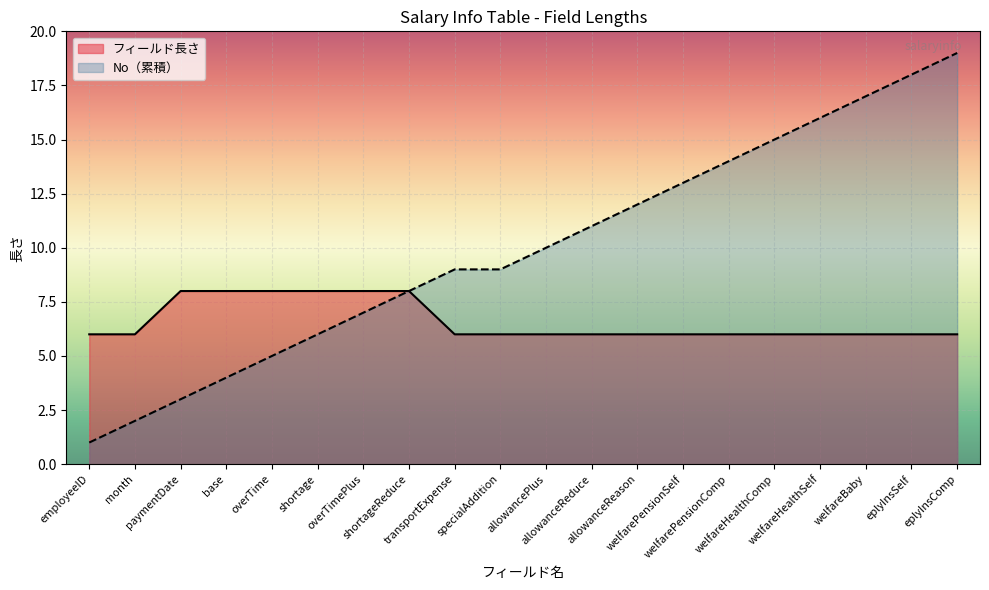

Reading left to right, transcribe all the data shown in this chart.

フィールド長さ: employeeID=6	month=6	paymentDate=8	base=8	overTime=8	shortage=8	overTimePlus=8	shortageReduce=8	transportExpense=6	specialAddition=6	allowancePlus=6	allowanceReduce=6	allowanceReason=6	welfarePensionSelf=6	welfarePensionComp=6	welfareHealthComp=6	welfareHealthSelf=6	welfareBaby=6	eplyInsSelf=6	eplyInsComp=6
No（累積）: employeeID=1	month=2	paymentDate=3	base=4	overTime=5	shortage=6	overTimePlus=7	shortageReduce=8	transportExpense=9	specialAddition=9	allowancePlus=10	allowanceReduce=11	allowanceReason=12	welfarePensionSelf=13	welfarePensionComp=14	welfareHealthComp=15	welfareHealthSelf=16	welfareBaby=17	eplyInsSelf=18	eplyInsComp=19